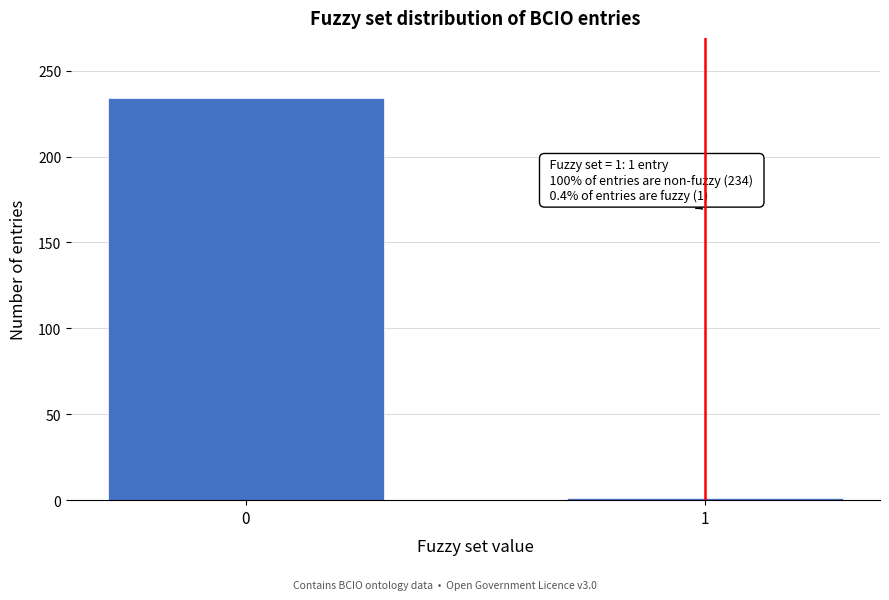

Reading right to left, list all the values displayed in this chart.

1	234